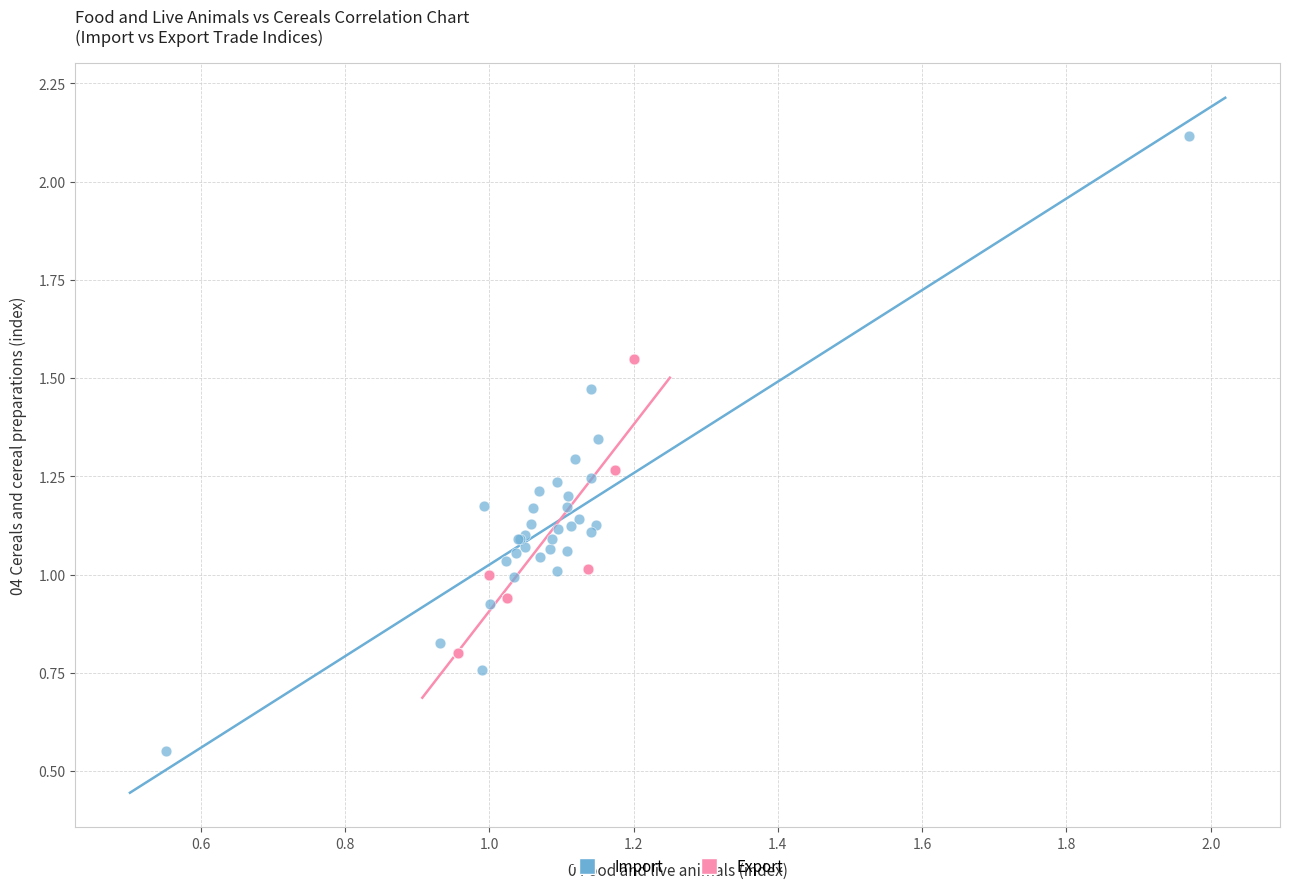

Which series contains the highest Y value?

Import